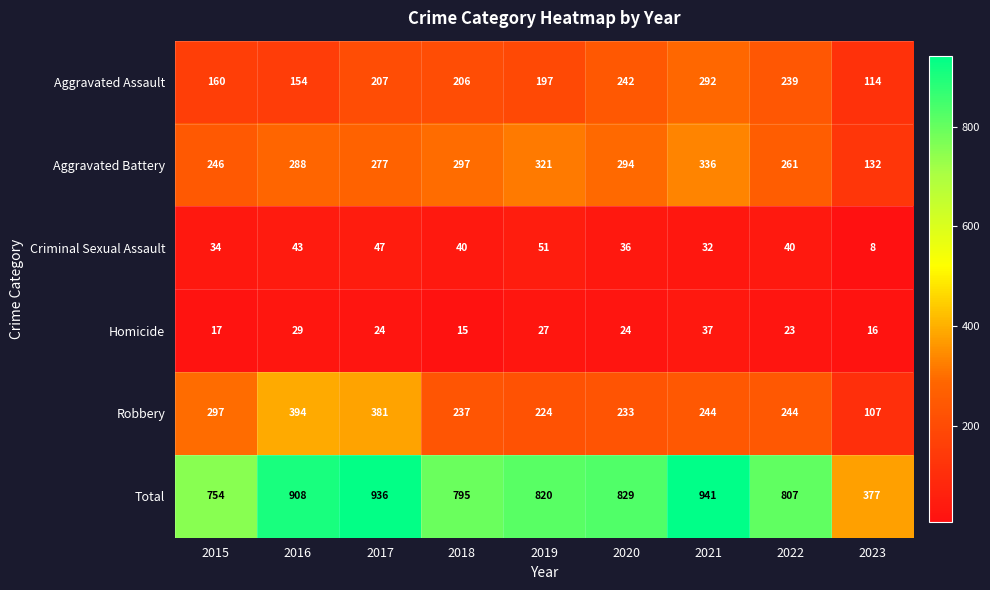

Which category has the highest value across all series?

2021